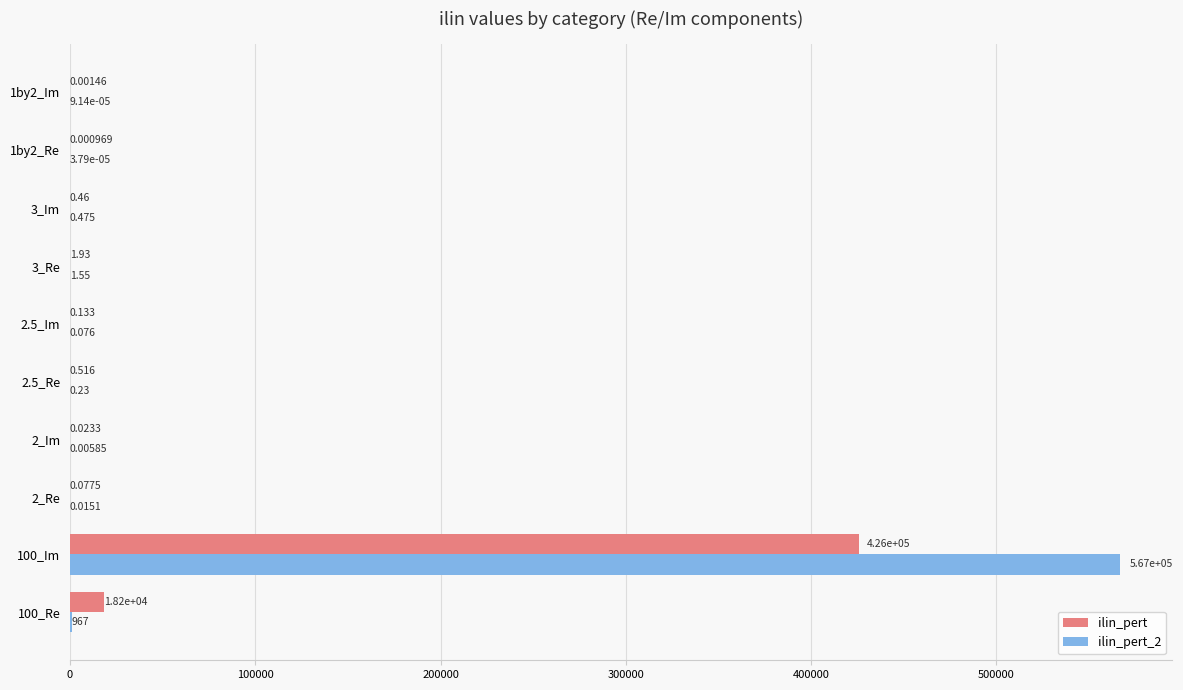

Between 1by2_Re and 1by2_Im, which series saw the biggest shift?

ilin_pert